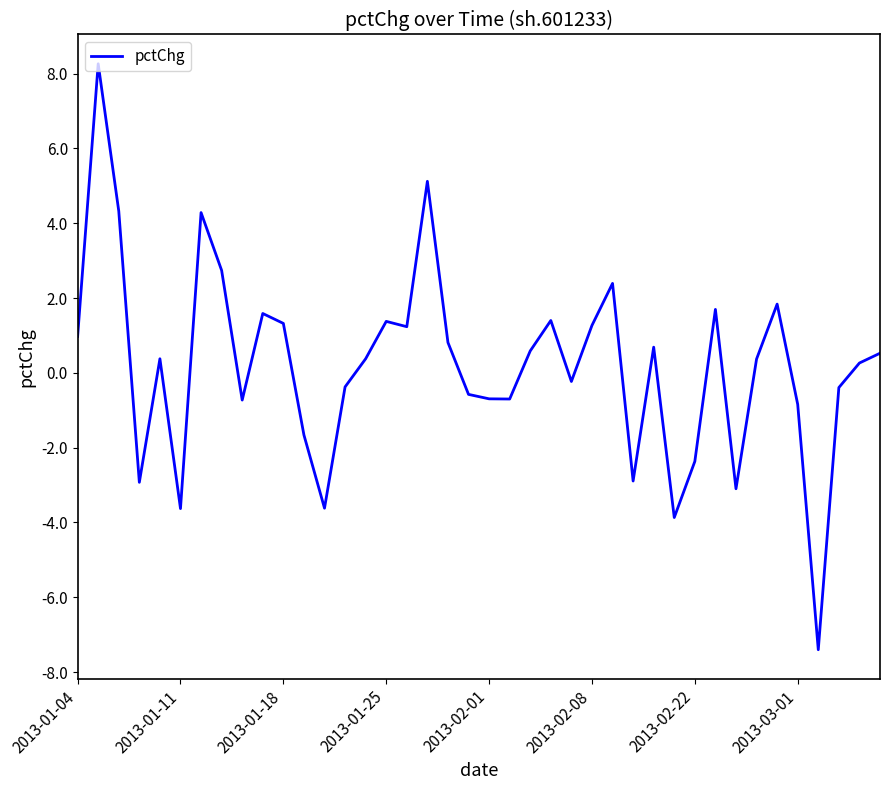

What is the difference between the maximum and minimum values?

15.7